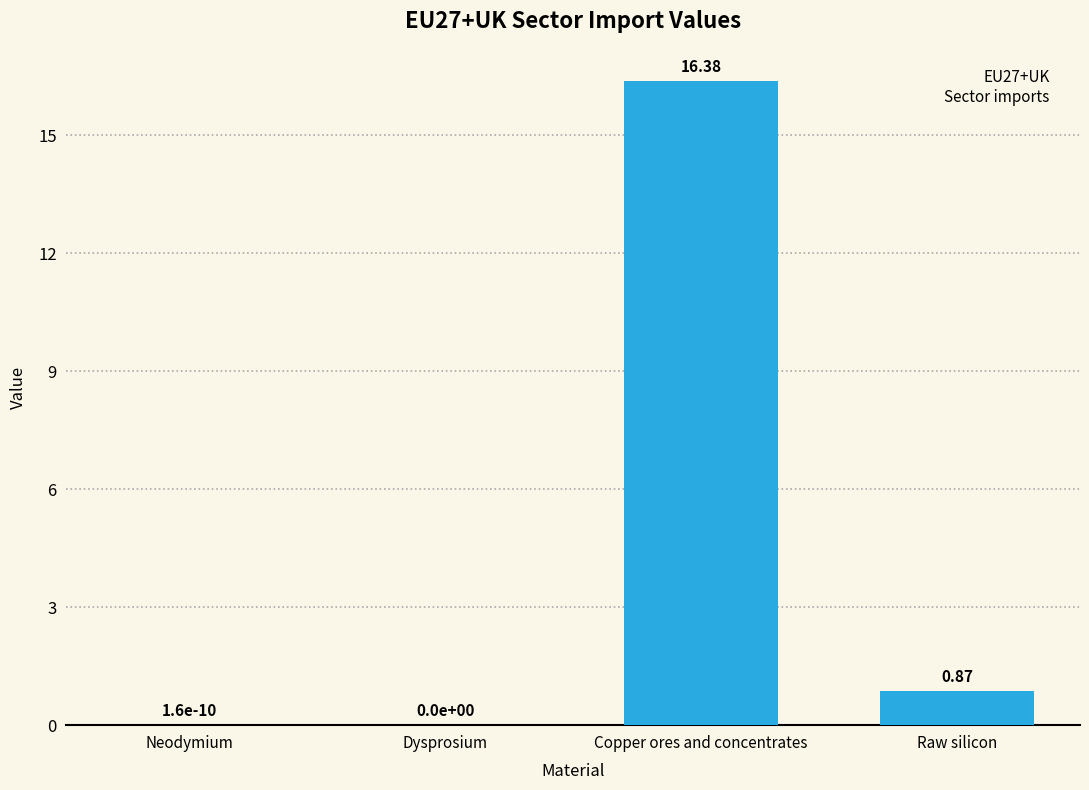

What is the greatest value displayed?

16.4